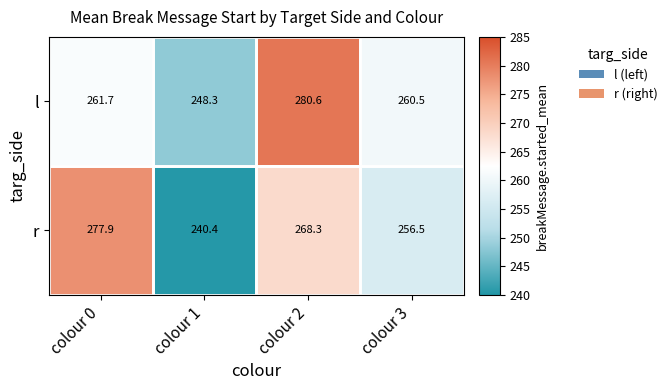

What is the maximum value for l?

280.6